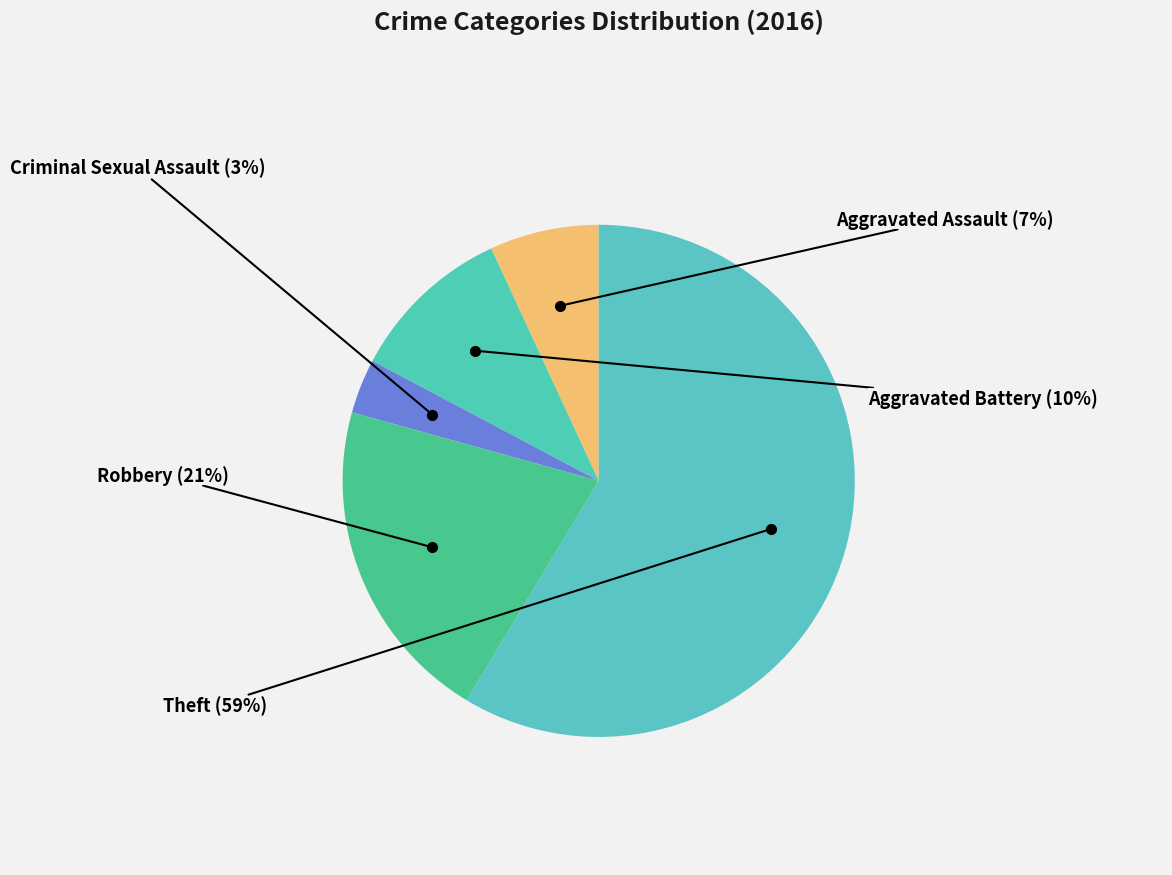

To the nearest percent, what percentage of the pie is Aggravated Assault?

7%